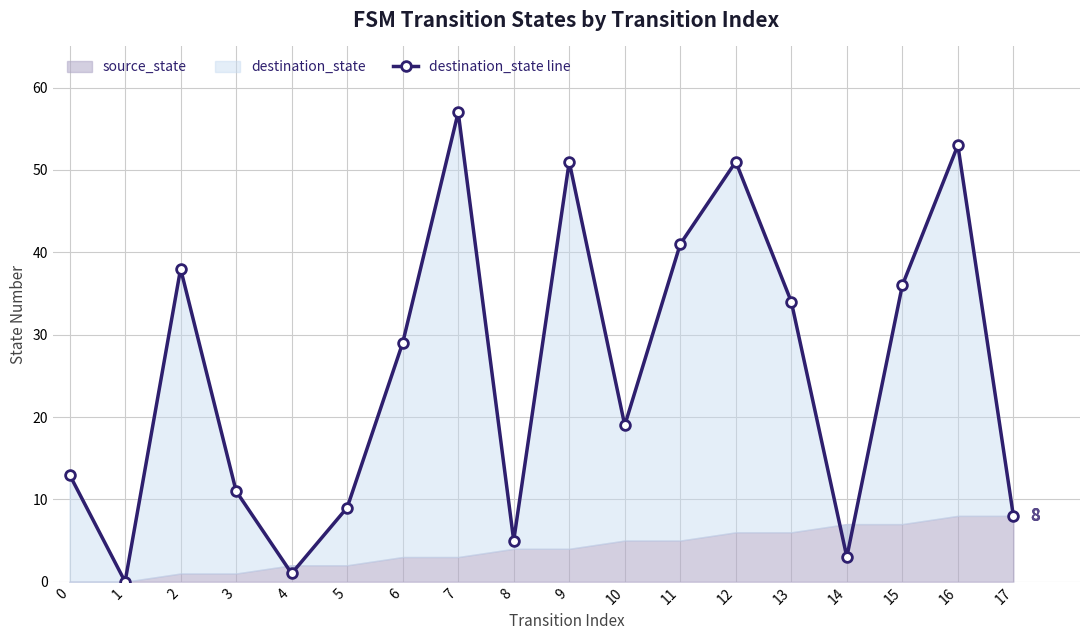

How many interior local valleys (lower than both neighbors) does the data have?

5